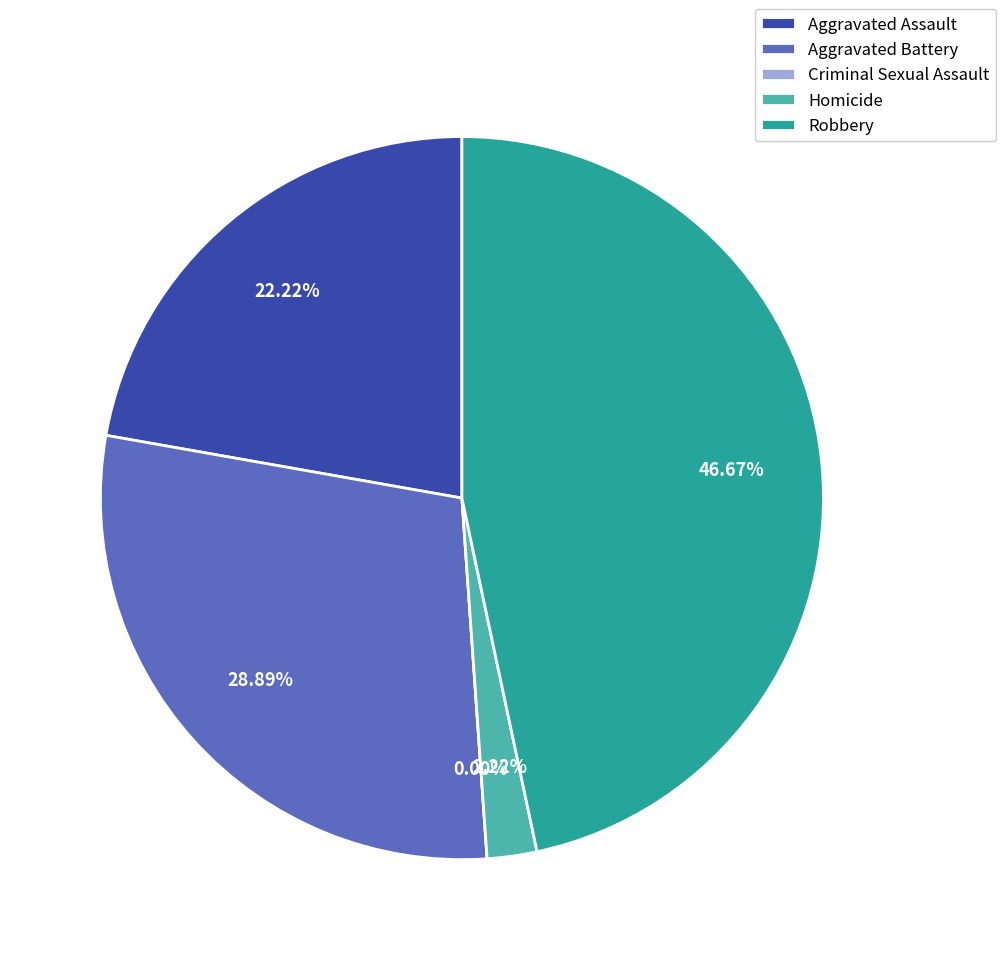

To the nearest percent, what is the difference between the Aggravated Battery and Criminal Sexual Assault slice percentages?

29%